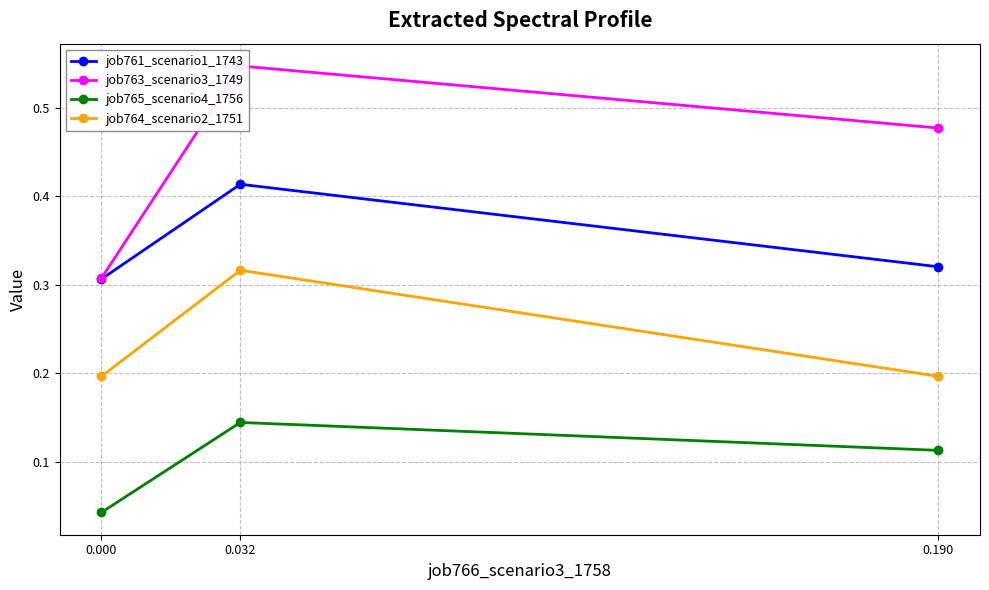

At how many categories does at least one series exceed 0?

3